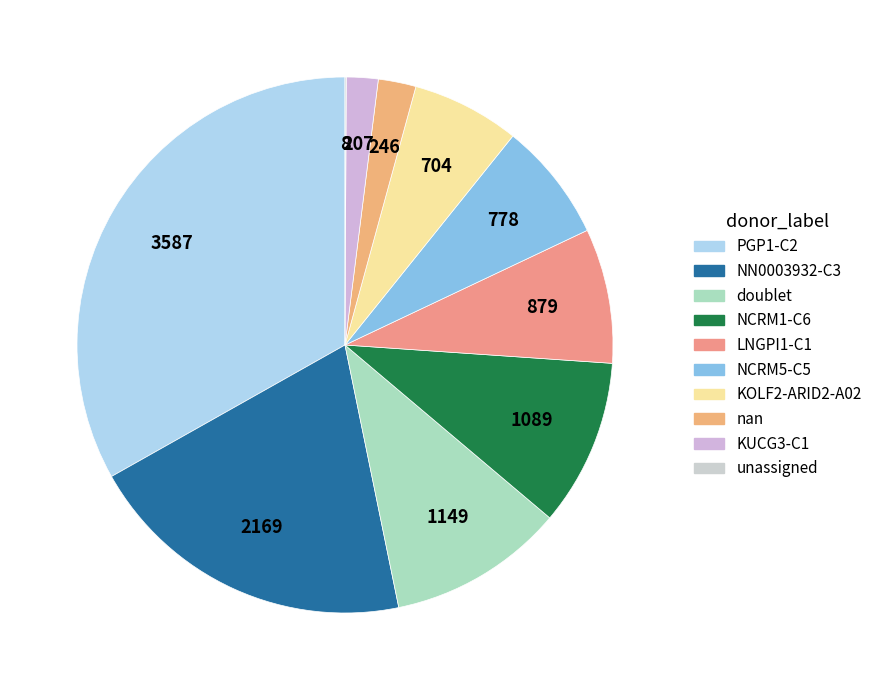

Which slice is the smallest?

unassigned